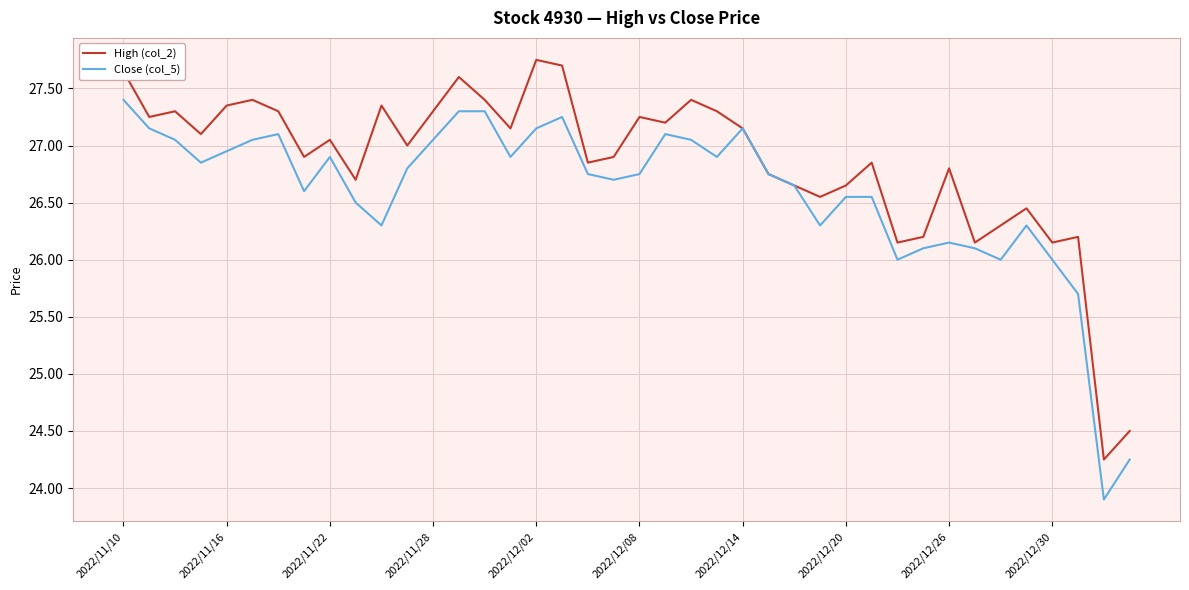

Rank the series by their average value, from lowest to highest.

Close (col_5), High (col_2)